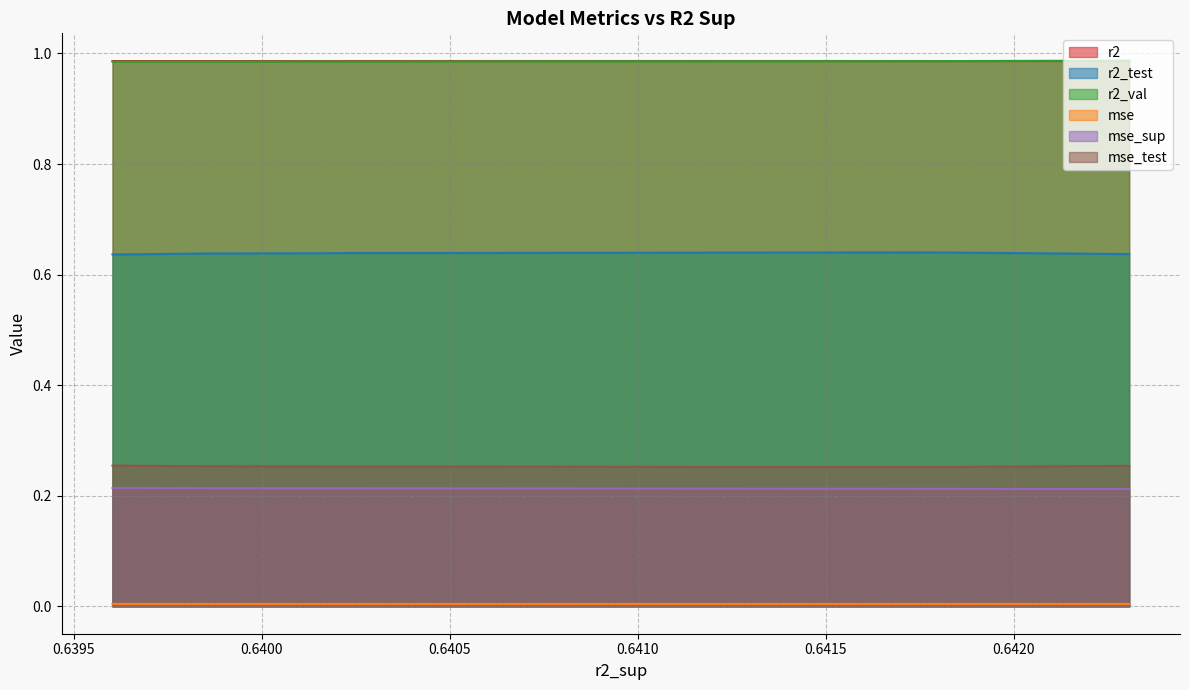

Reading left to right, transcribe all the data shown in this chart.

r2: 0=1.0	1=1.0	2=1.0	3=1.0	4=1.0	5=1.0	6=1.0	7=1.0	8=1.0	9=1.0
r2_test: 0=0.6	1=0.6	2=0.6	3=0.6	4=0.6	5=0.6	6=0.6	7=0.6	8=0.6	9=0.6
r2_val: 0=1.0	1=1.0	2=1.0	3=1.0	4=1.0	5=1.0	6=1.0	7=1.0	8=1.0	9=1.0
mse: 0=0.0	1=0.0	2=0.0	3=0.0	4=0.0	5=0.0	6=0.0	7=0.0	8=0.0	9=0.0
mse_sup: 0=0.2	1=0.2	2=0.2	3=0.2	4=0.2	5=0.2	6=0.2	7=0.2	8=0.2	9=0.2
mse_test: 0=0.3	1=0.3	2=0.3	3=0.3	4=0.3	5=0.3	6=0.3	7=0.3	8=0.3	9=0.3